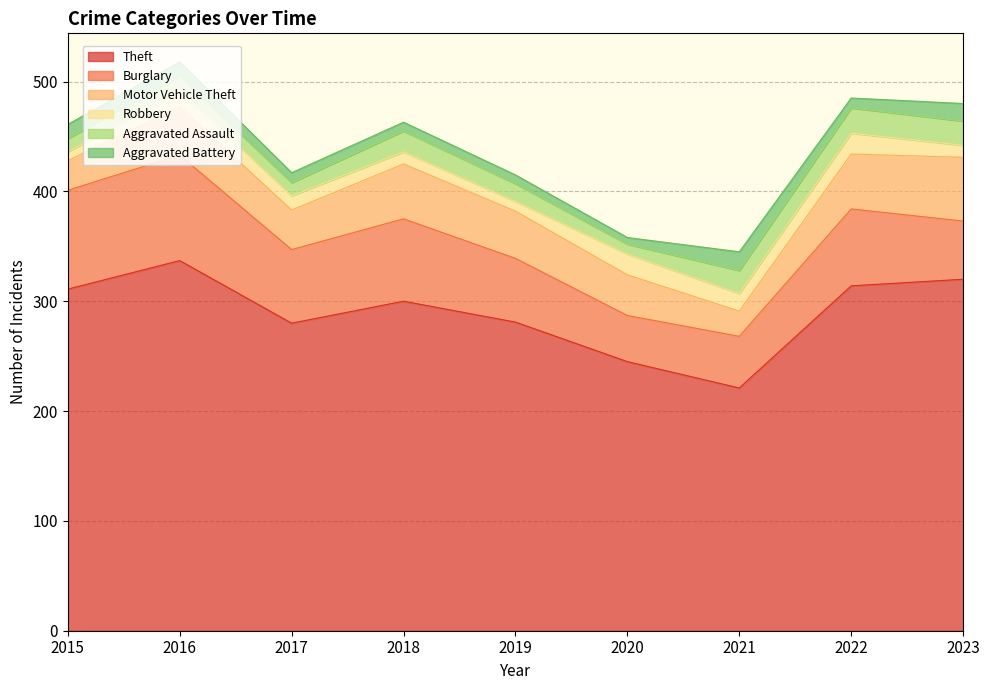

Is the value of Motor Vehicle Theft at 2020 greater than the value of Aggravated Assault at 2023?

Yes